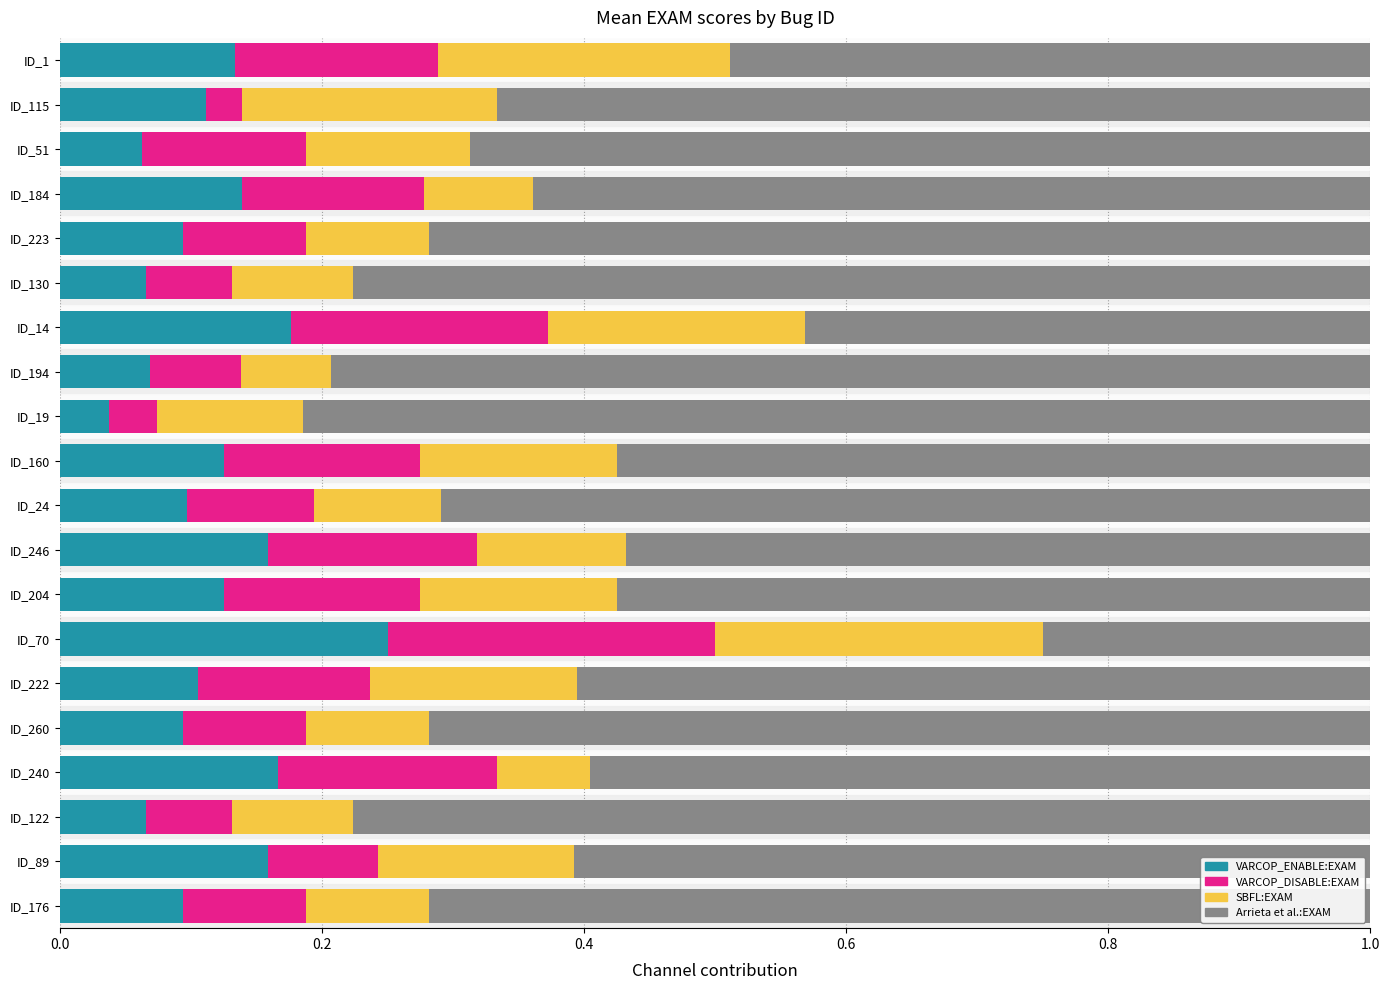

At which label does VARCOP_ENABLE:EXAM reach its peak?

ID_70